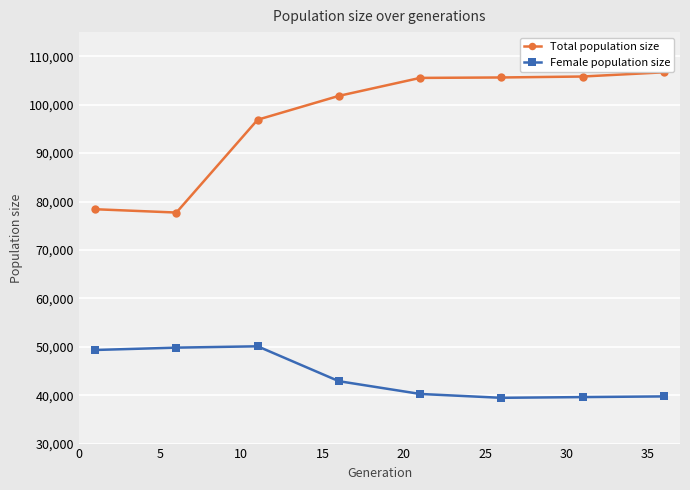

True or false: Female population size has more than 0 points higher than both neighbors.

True